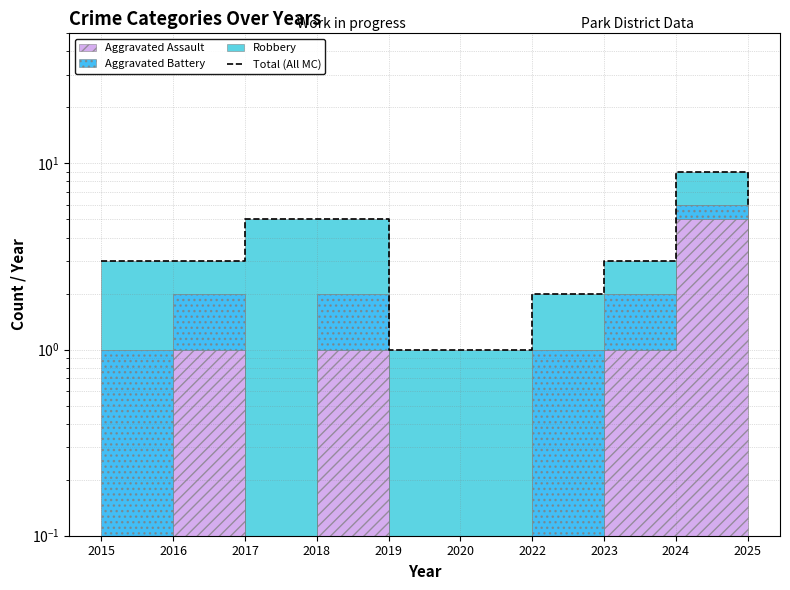

Rank the categories by value from highest to lowest.

2024, 2025, 2017, 2018, 2015, 2016, 2023, 2022, 2019, 2020